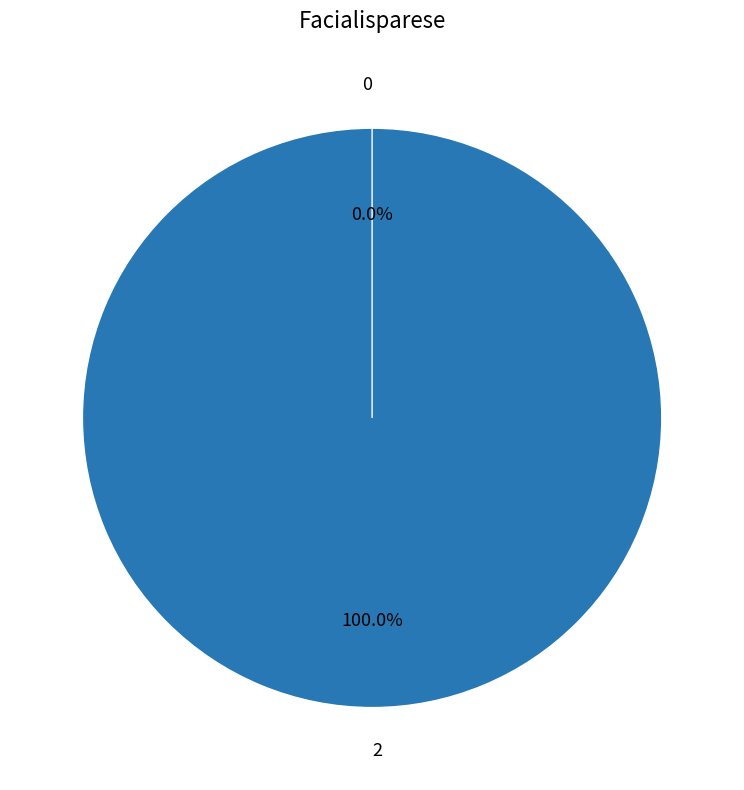

Count the number of slices in the pie.

2